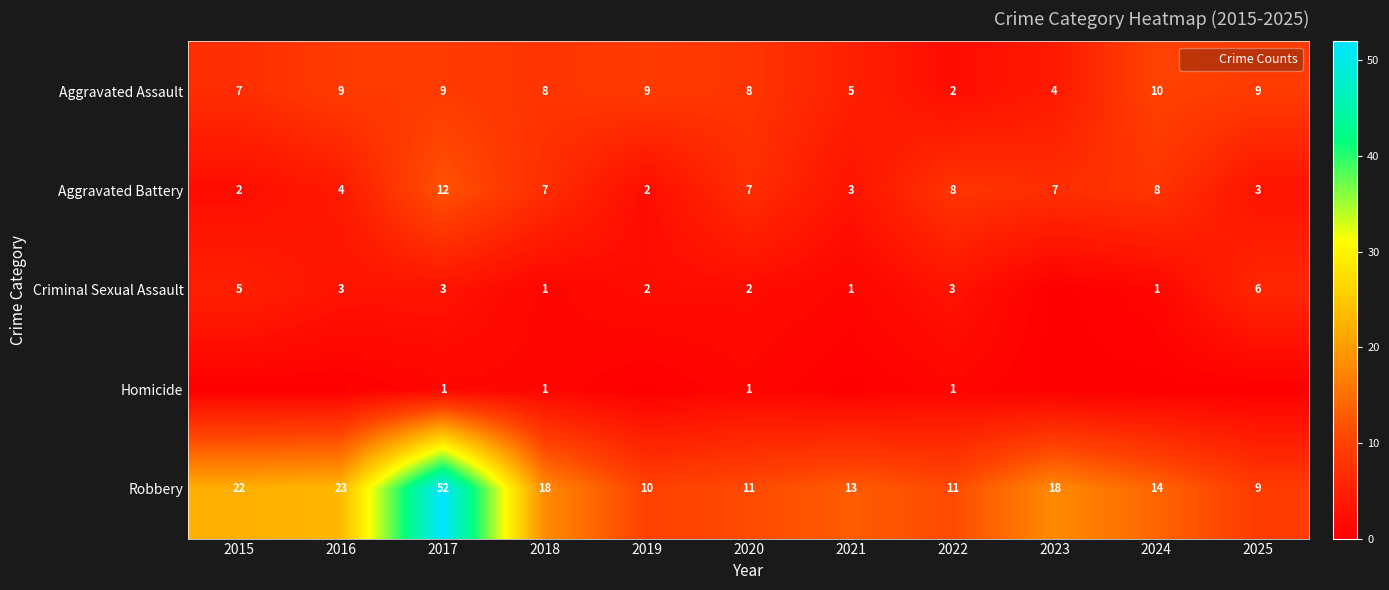

Which label corresponds to the largest value in the chart?

2017